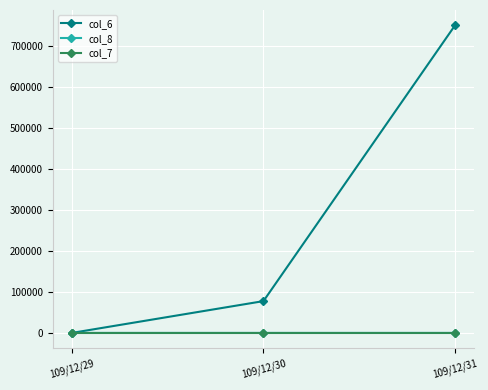

What is the sum of all col_8 values?

11.0